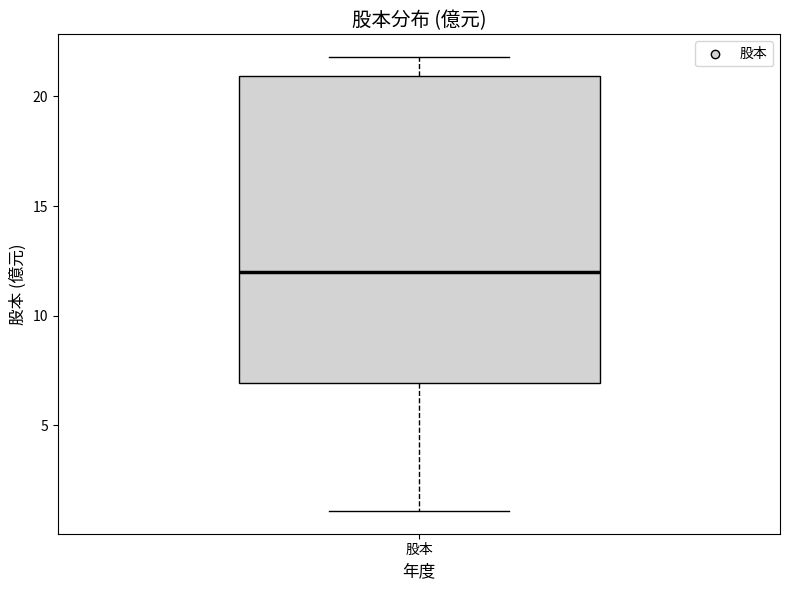

Where does the median line of the box for 股本 sit on the y-axis? The values are not printed on the chart, so give them approximately, as read against the axis.

12